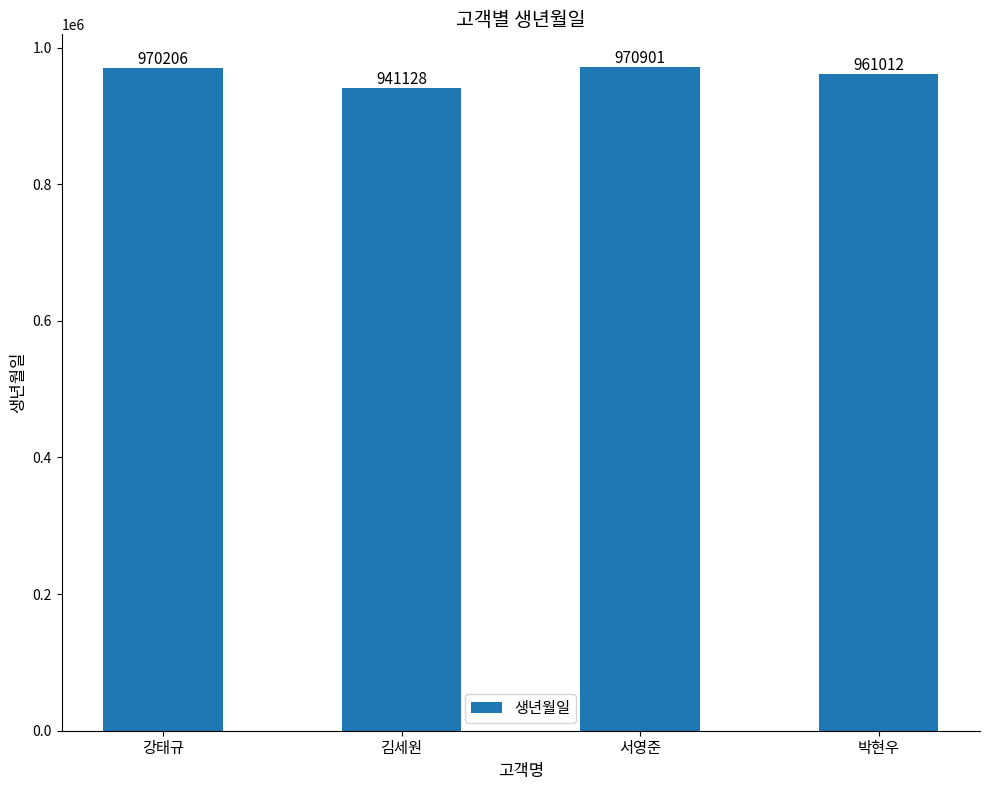

Reading right to left, transcribe all the data shown in this chart.

박현우=961012	서영준=970901	김세원=941128	강태규=970206